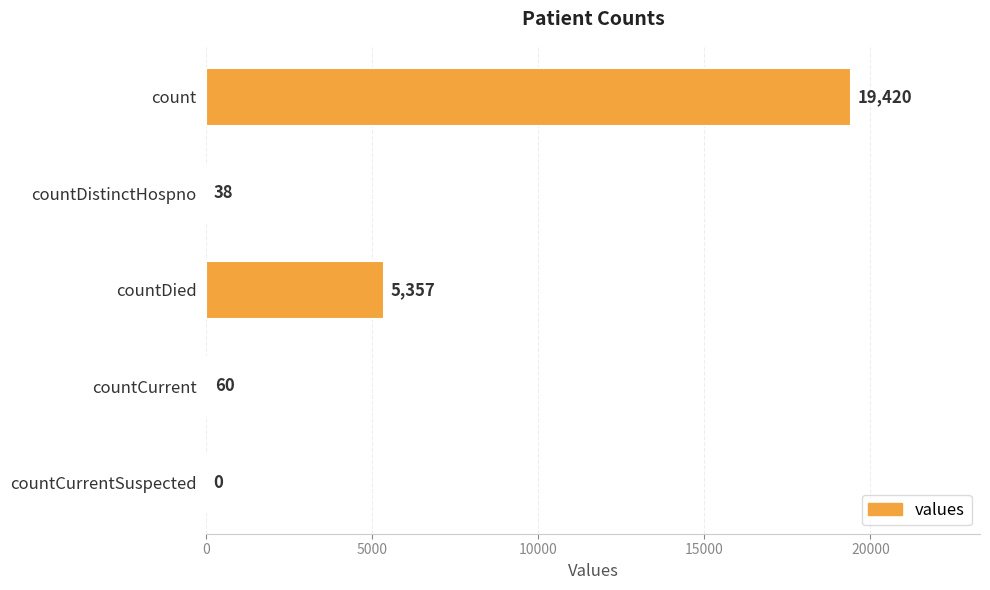

True or false: the data shows 8438 at countDied.

False